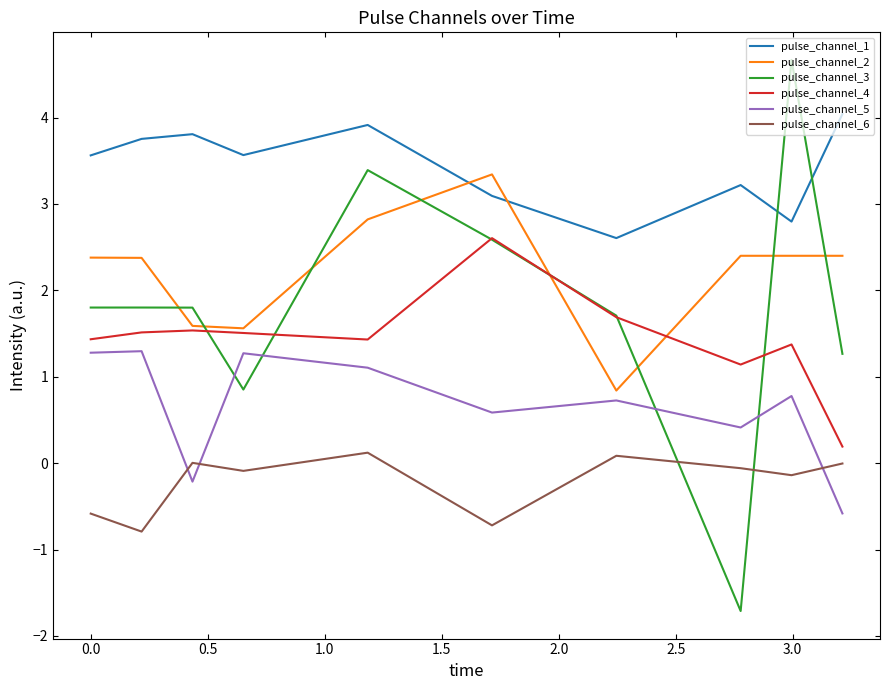

Which series has the largest total across all categories?

pulse_channel_1